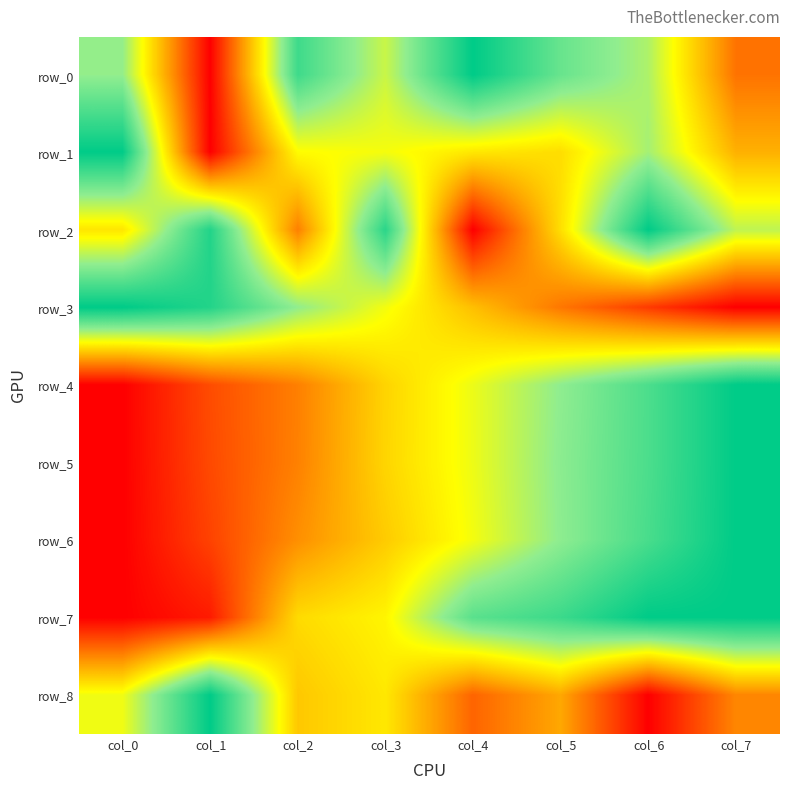

Reading left to right, extract all data points from this chart.

row_0: 0.7	0.0	0.9	0.6	1.0	0.8	0.7	0.2
row_1: 1.0	0.0	0.5	0.6	0.5	0.5	0.7	0.4
row_2: 0.5	0.9	0.3	0.9	0.0	0.5	1.0	0.6
row_3: 1.0	0.9	0.7	0.6	0.4	0.3	0.1	0.0
row_4: 0.0	0.2	0.3	0.5	0.6	0.7	0.9	1.0
row_5: 0.0	0.2	0.3	0.5	0.6	0.7	0.9	1.0
row_6: 0.0	0.1	0.3	0.4	0.6	0.7	0.9	1.0
row_7: 0.0	0.1	0.5	0.5	0.8	0.9	1.0	1.0
row_8: 0.6	1.0	0.4	0.5	0.2	0.4	0.0	0.3